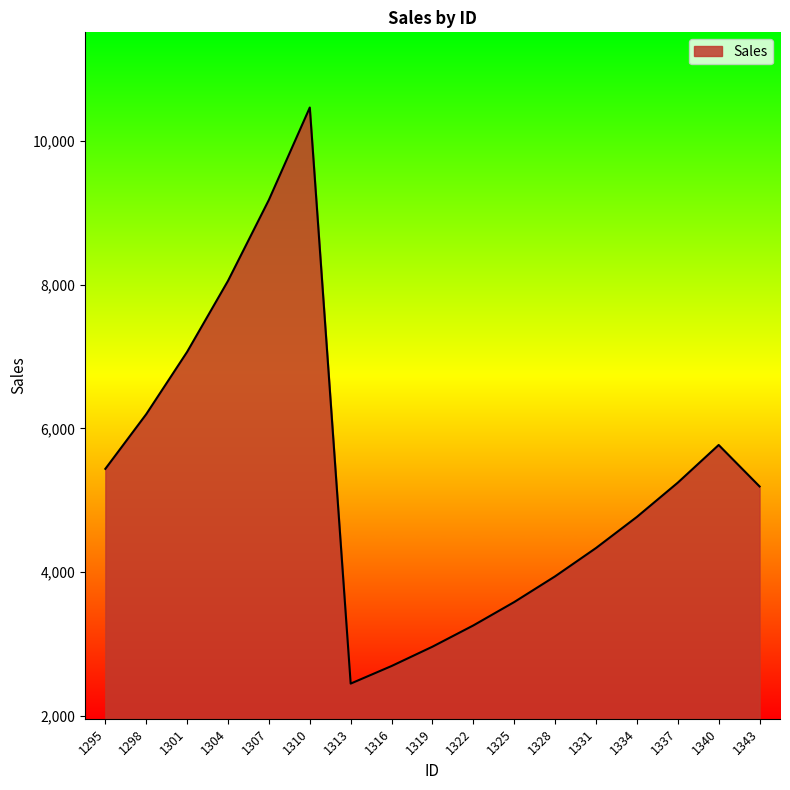

What is the maximum value shown in the chart?

10467.2